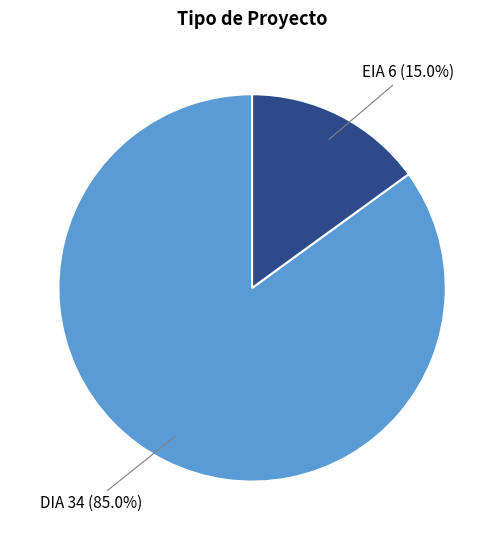

Which has a higher value, DIA or EIA?

DIA